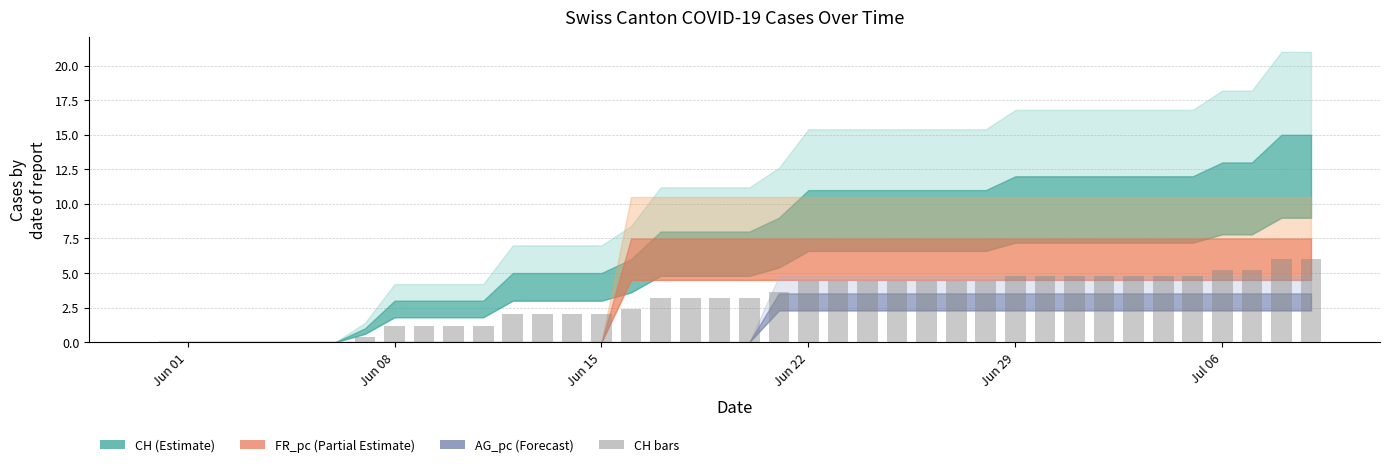

Count the number of data series in this chart.

1